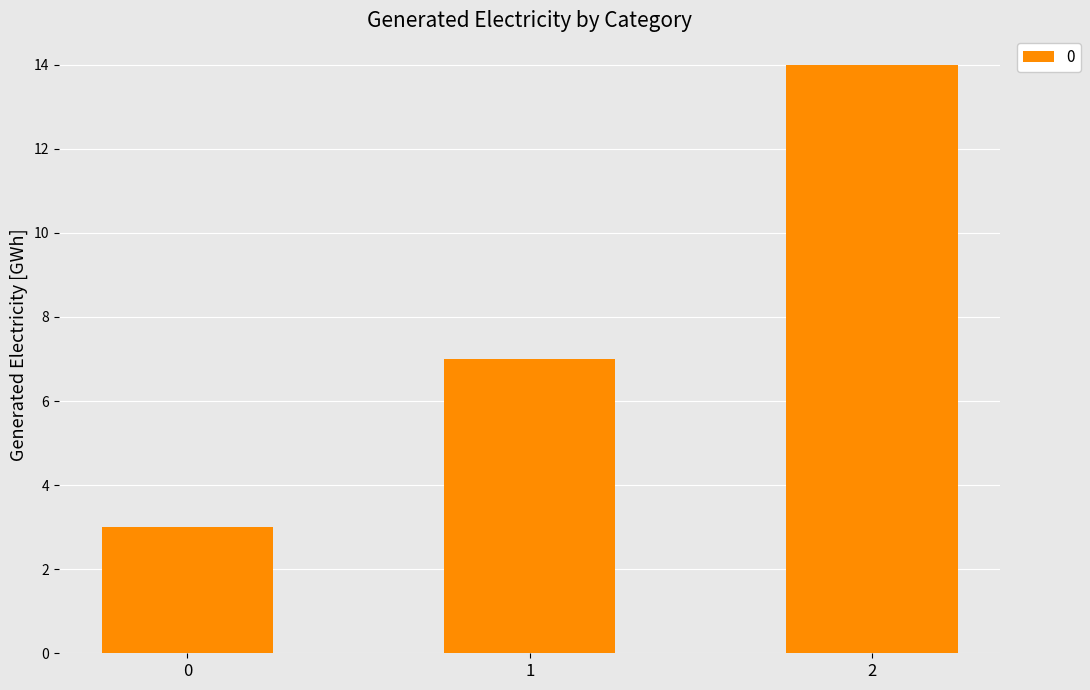

Reading left to right, list all the values displayed in this chart.

0=3	1=7	2=14